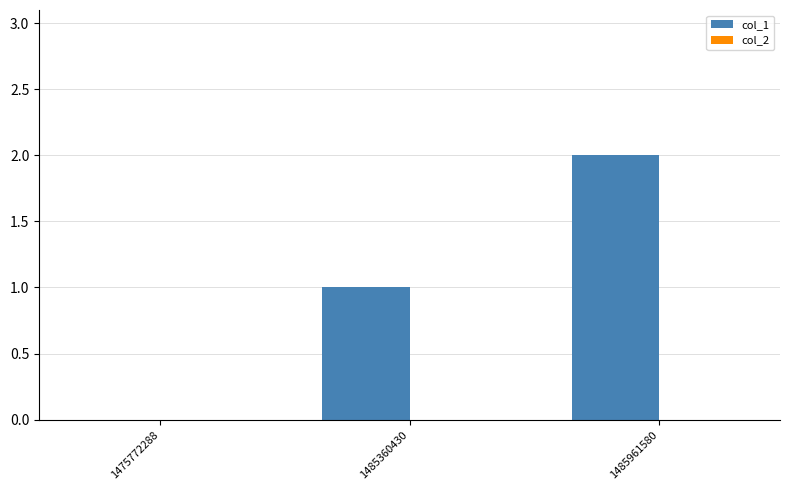

How many data points does each series have?

3